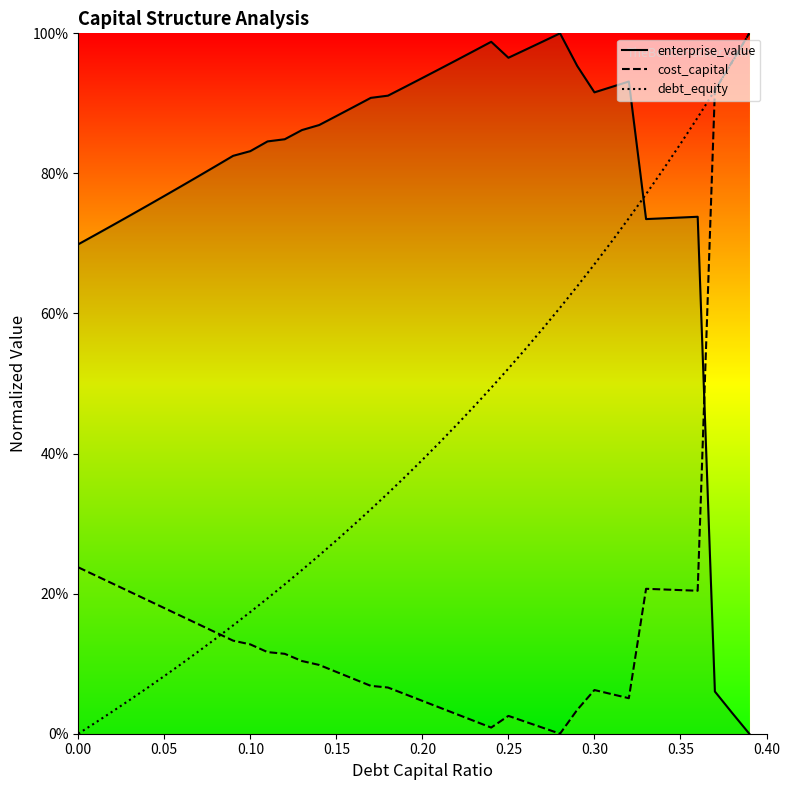

What is the difference between the second highest and second lowest values in the debt_equity series?

0.9